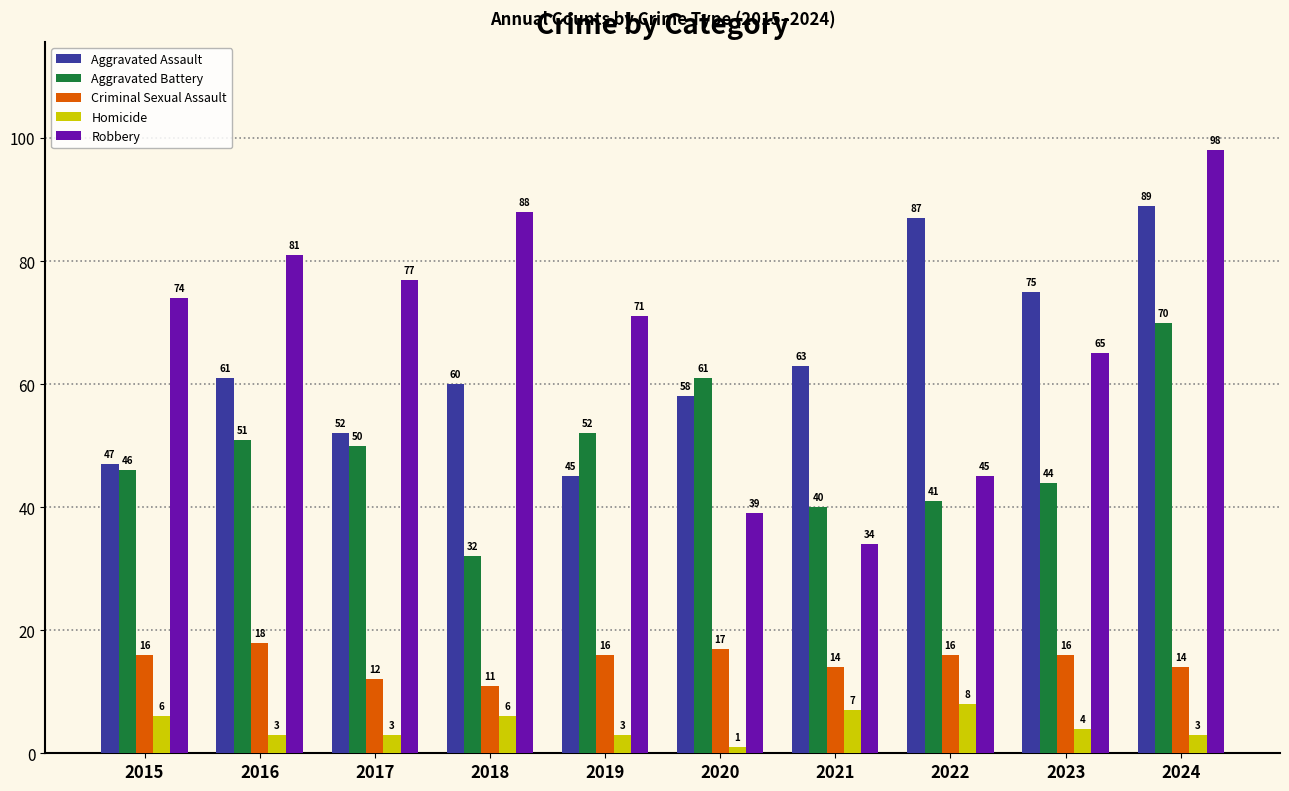

How many bars are there in total?

50